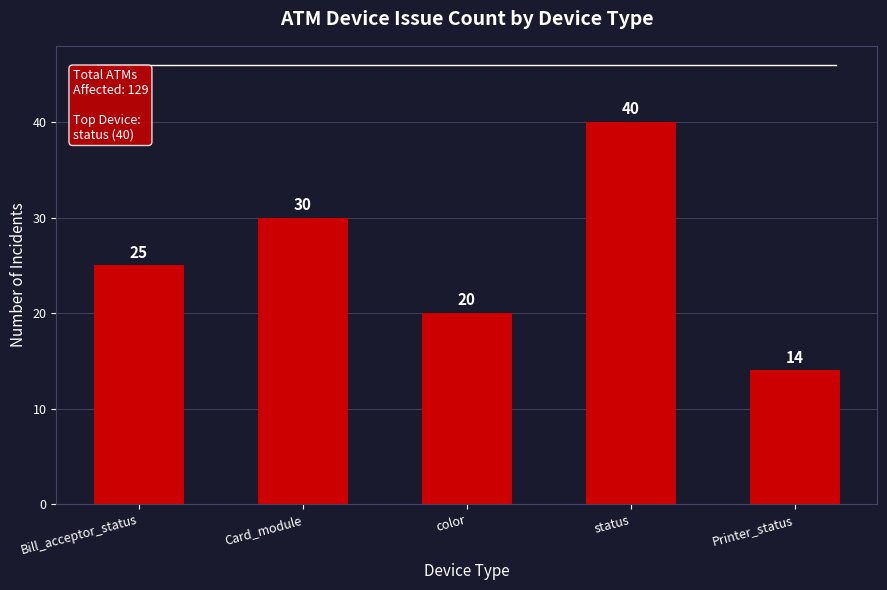

Which label corresponds to the largest value in the chart?

status